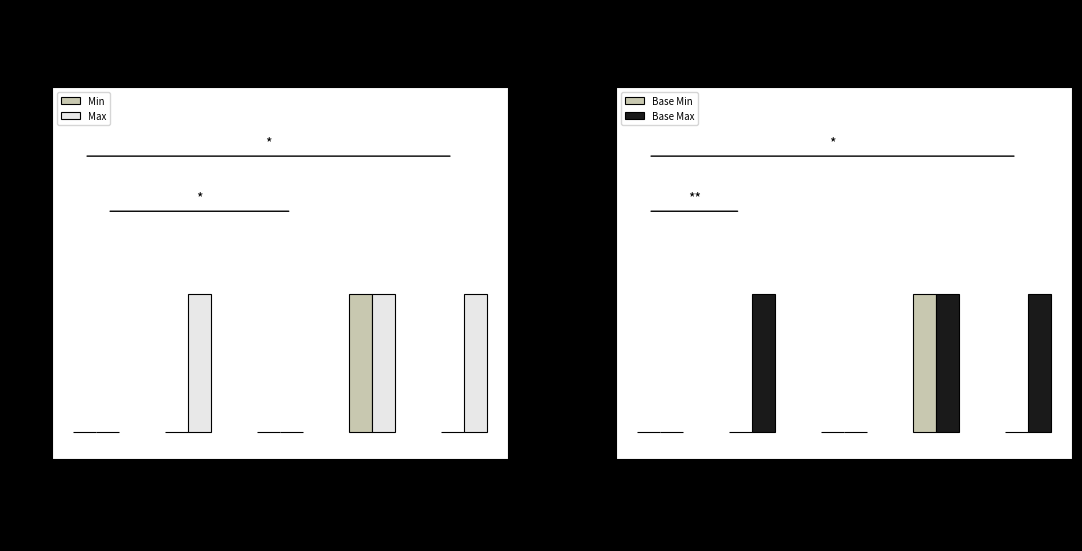

What is the difference between the second highest and second lowest values in the Base Max series?

1